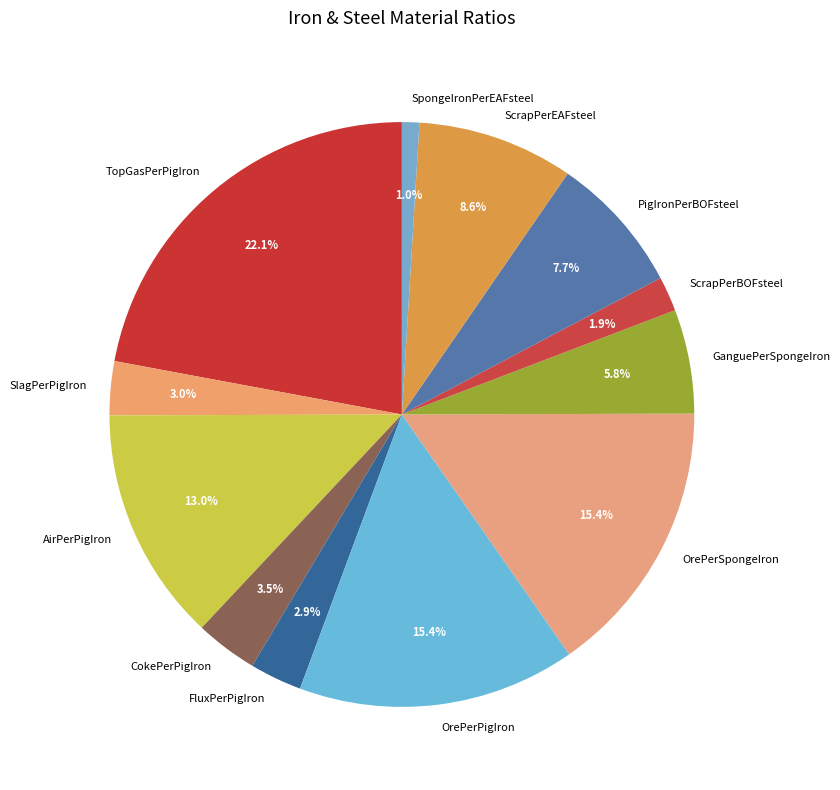

Count the number of slices in the pie.

12